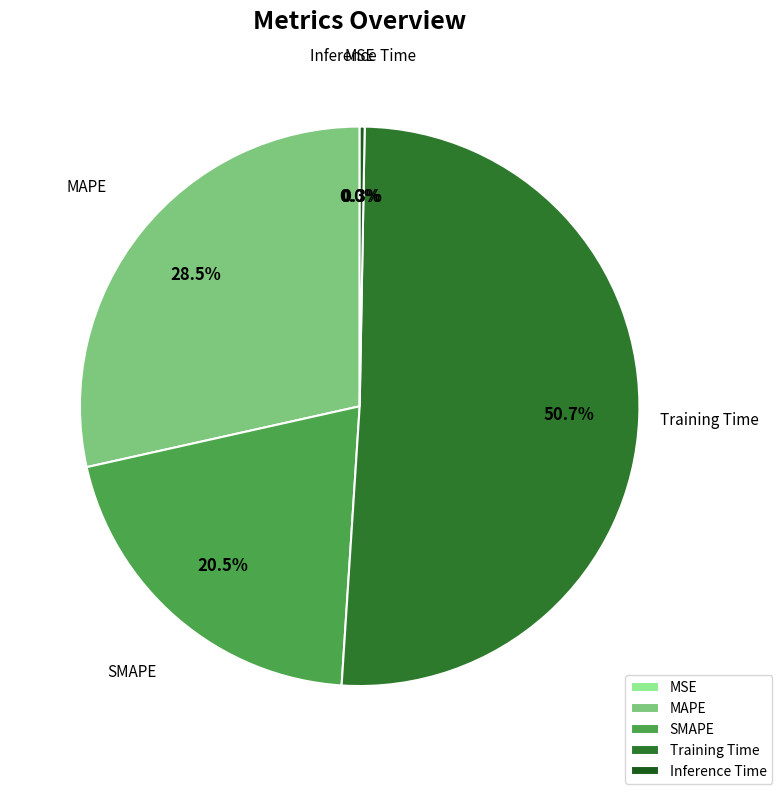

What is the change in value from MAPE to Training Time?

+0.6